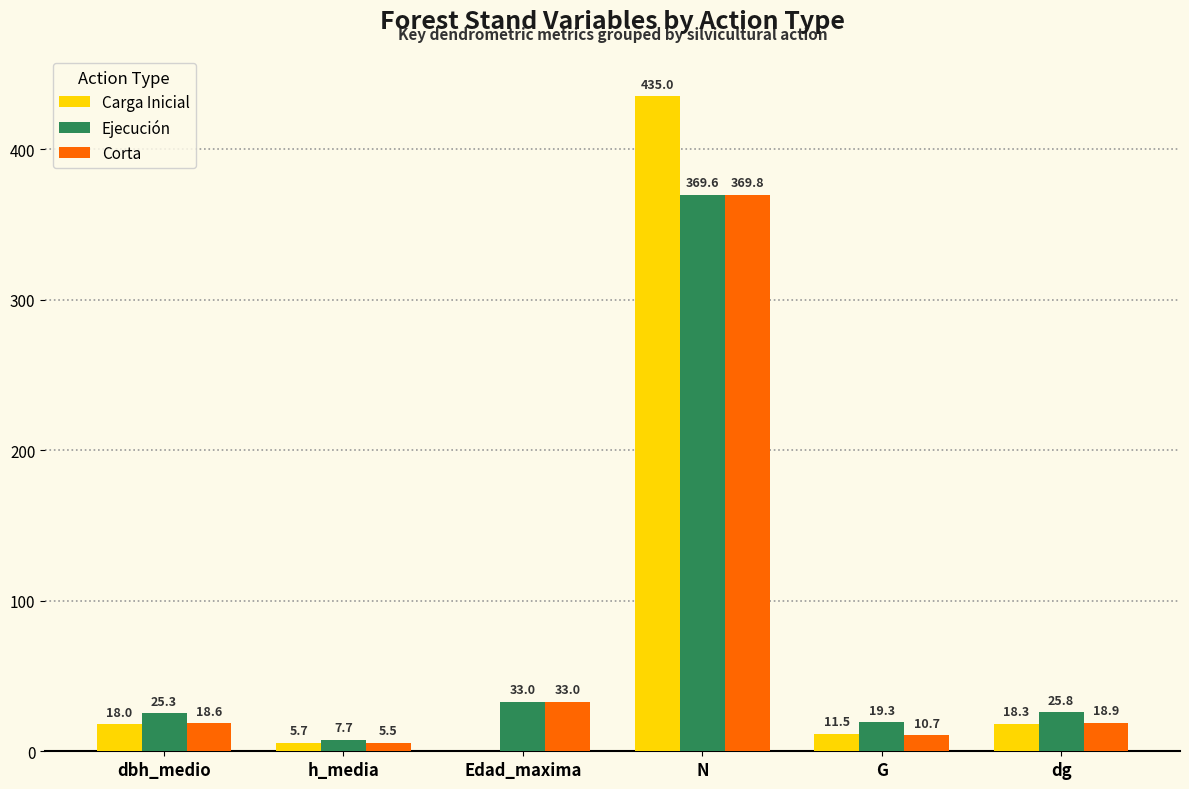

Where is Corta nearest to the value 187?

Edad_maxima